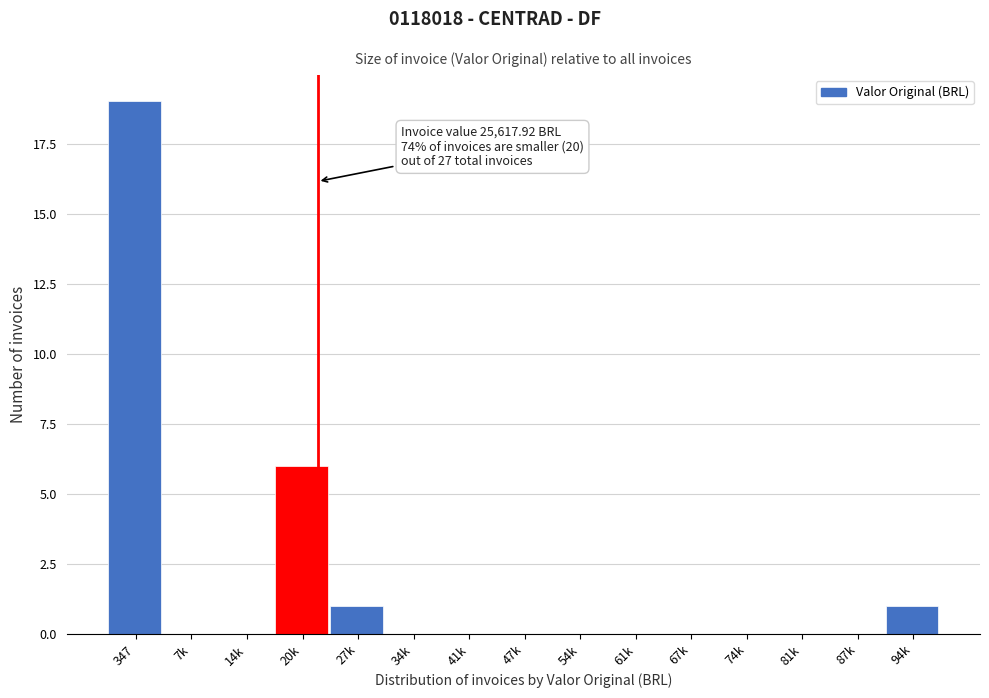

Reading right to left, list all the values displayed in this chart.

94k=1	87k=0	81k=0	74k=0	67k=0	61k=0	54k=0	47k=0	41k=0	34k=0	27k=1	20k=6	14k=0	7k=0	347=19